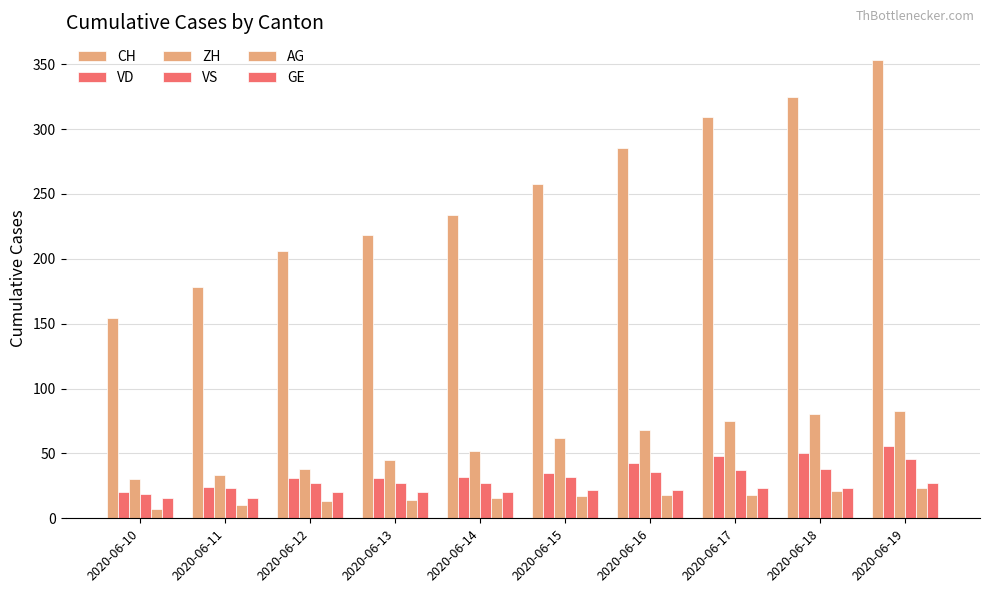

Does the chart contain stacked bars?

No